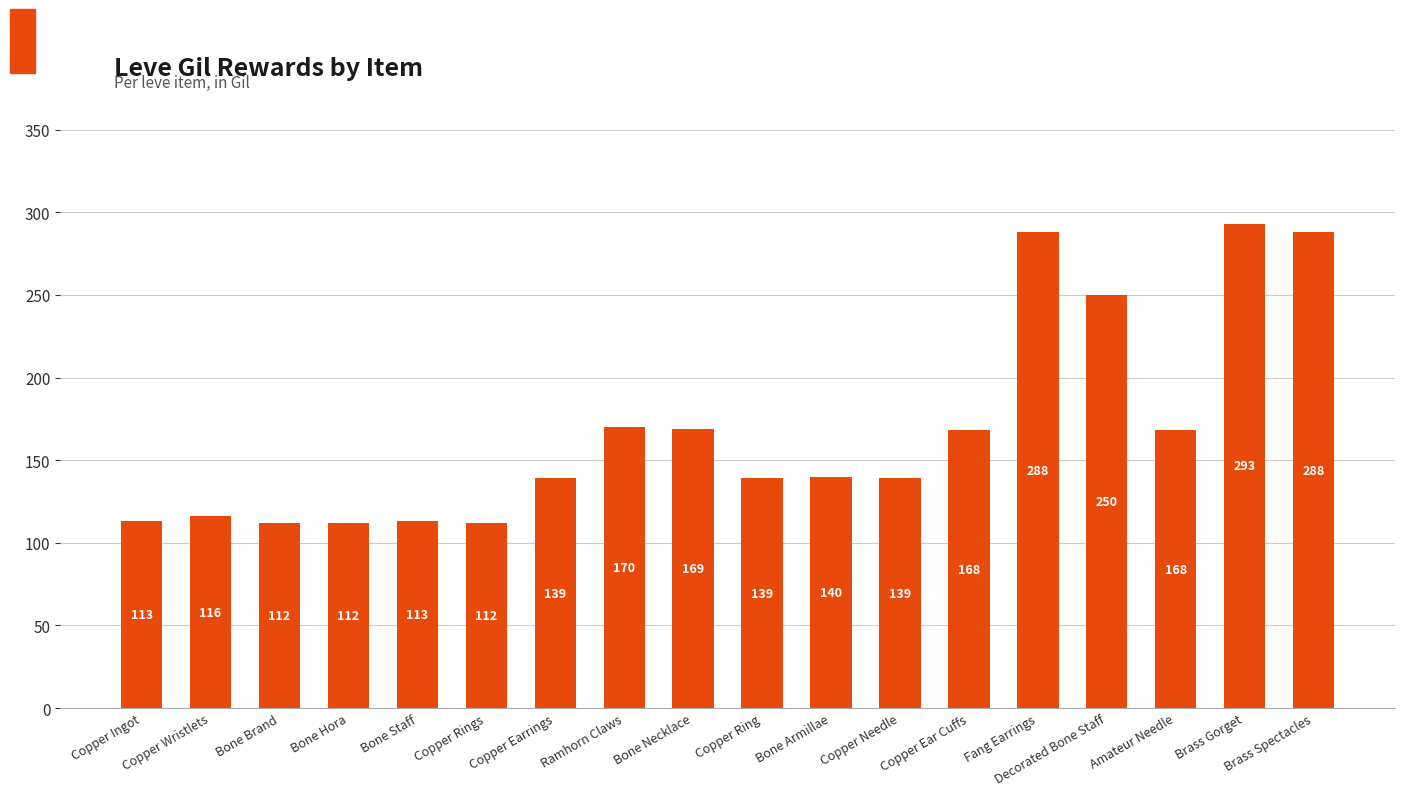

What is the change in value from Bone Staff to Bone Necklace?

+56